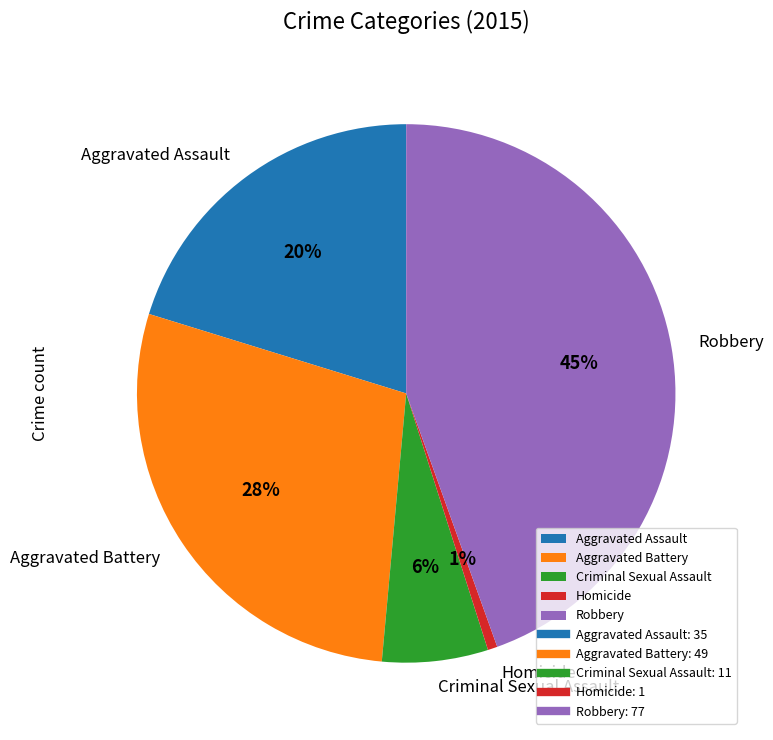

Is there any slice that represents more than half of the pie?

No